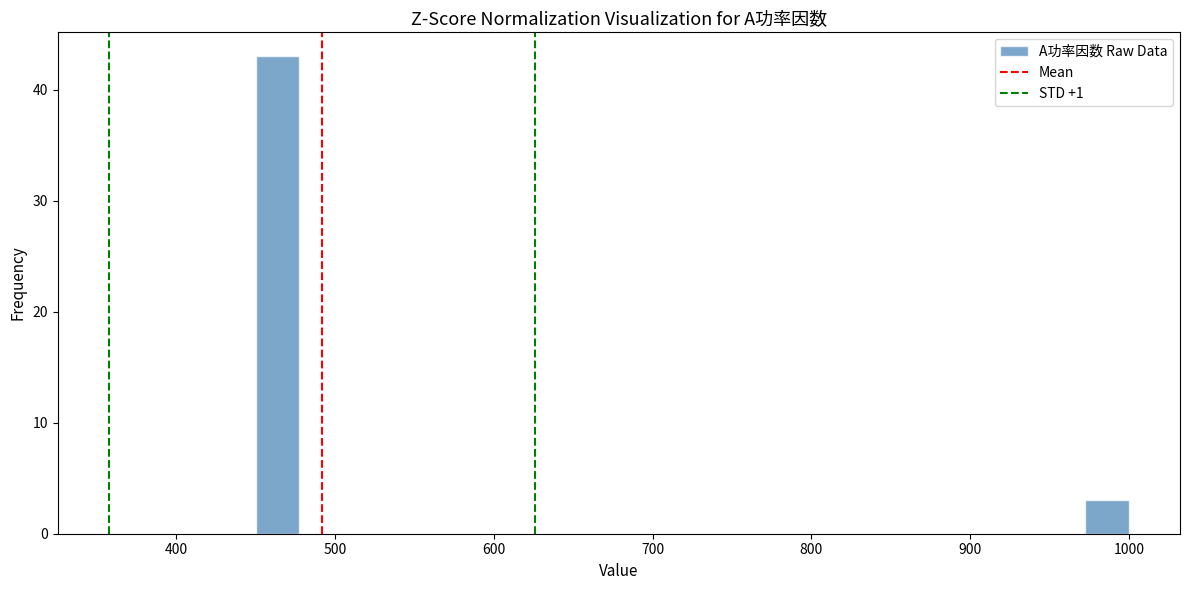

Around what value on the x-axis is the tallest bar? Give the approximate position of its centre, as read against the axis.

460